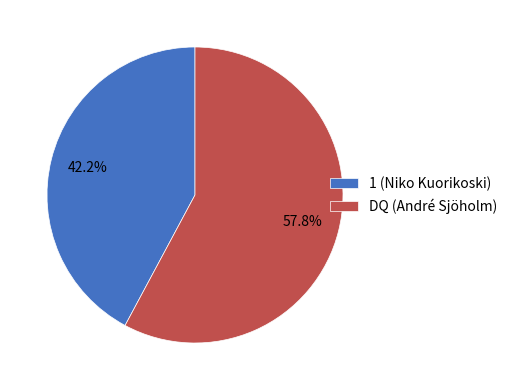

Rank the categories by value from lowest to highest.

1 (Niko Kuorikoski), DQ (André Sjöholm)